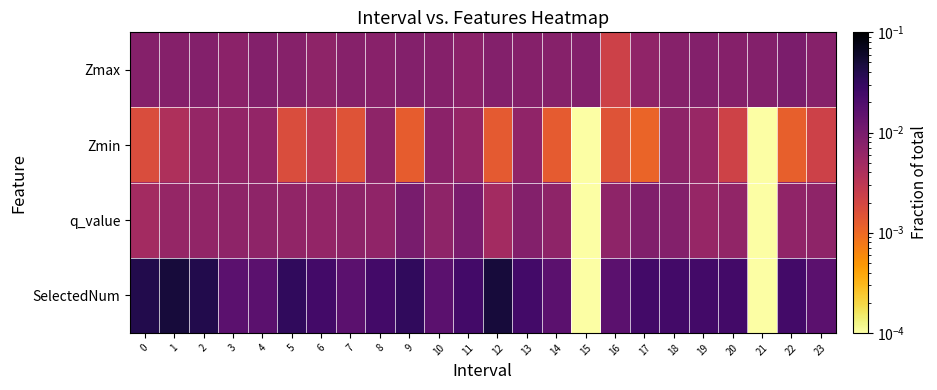

At which category is the sum across all series the highest?

1